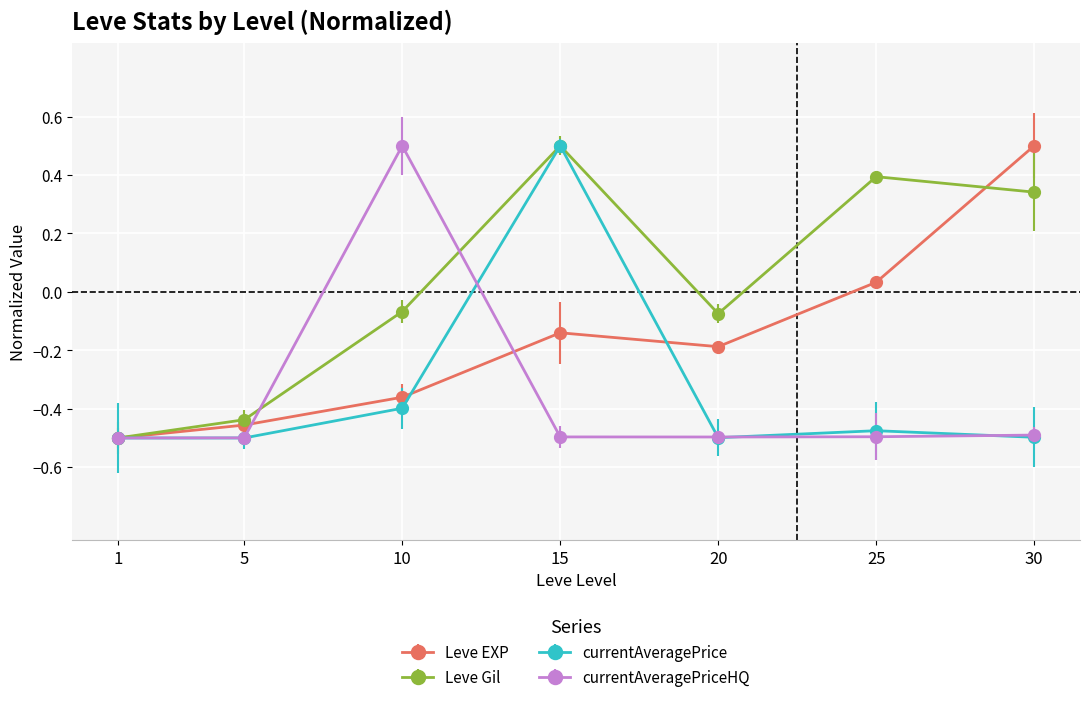

At which label does currentAveragePrice first exceed 0?

15